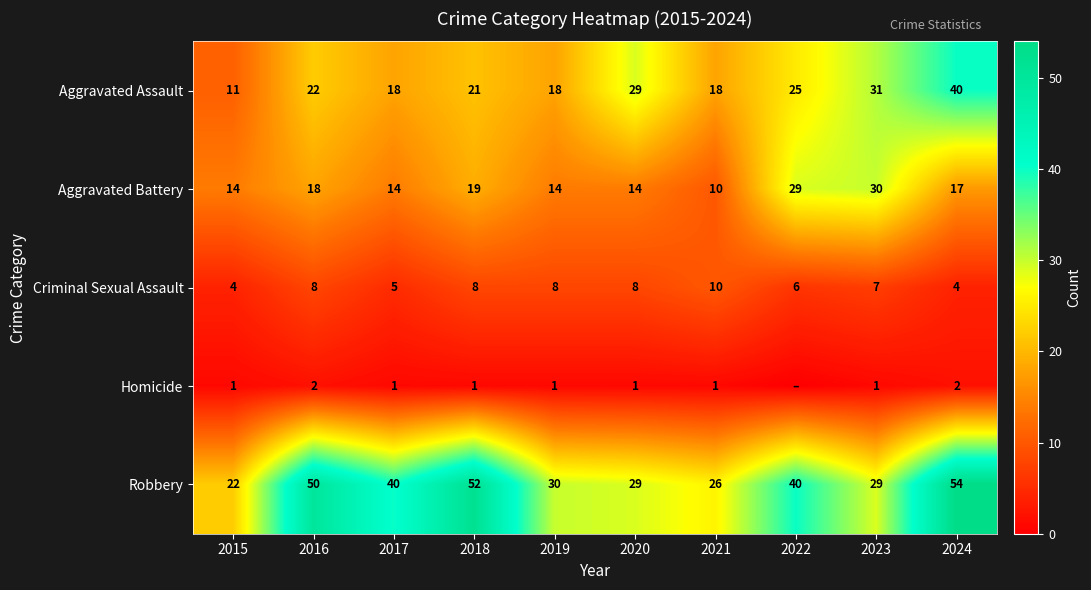

Rank the series at 2023 from highest to lowest value.

Aggravated Assault, Aggravated Battery, Robbery, Criminal Sexual Assault, Homicide